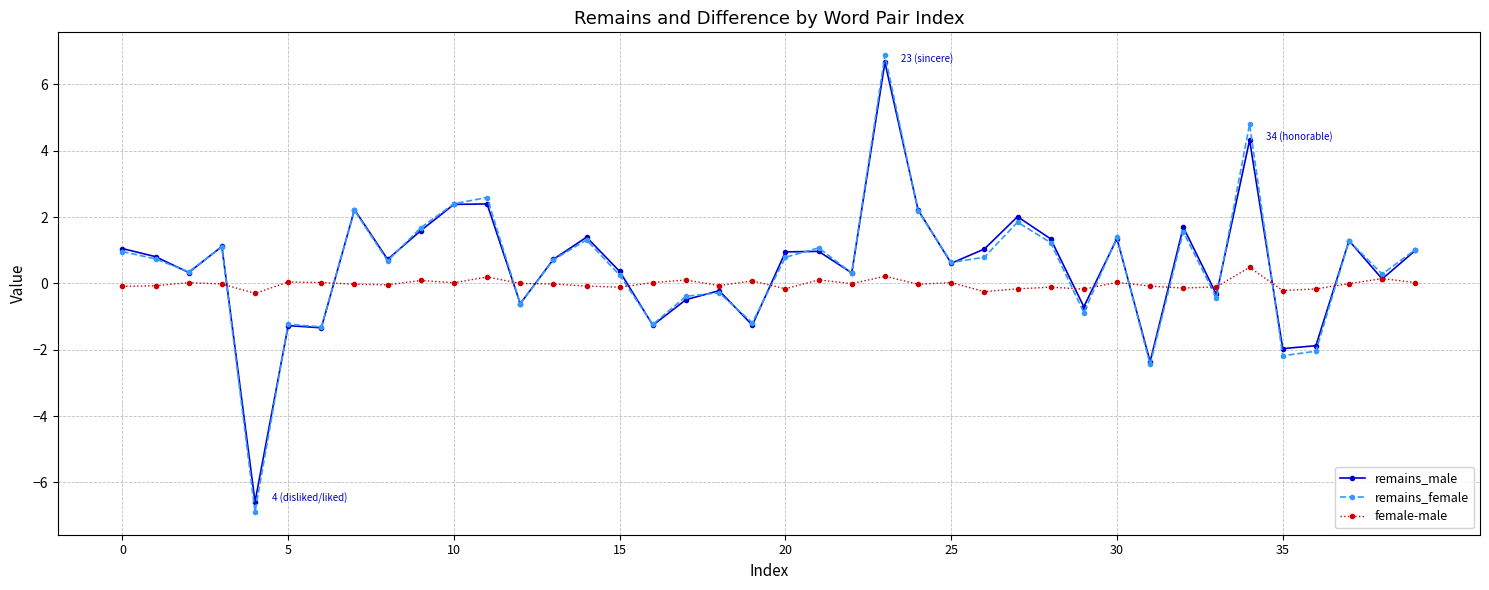

Which series has the widest spread of values?

remains_female